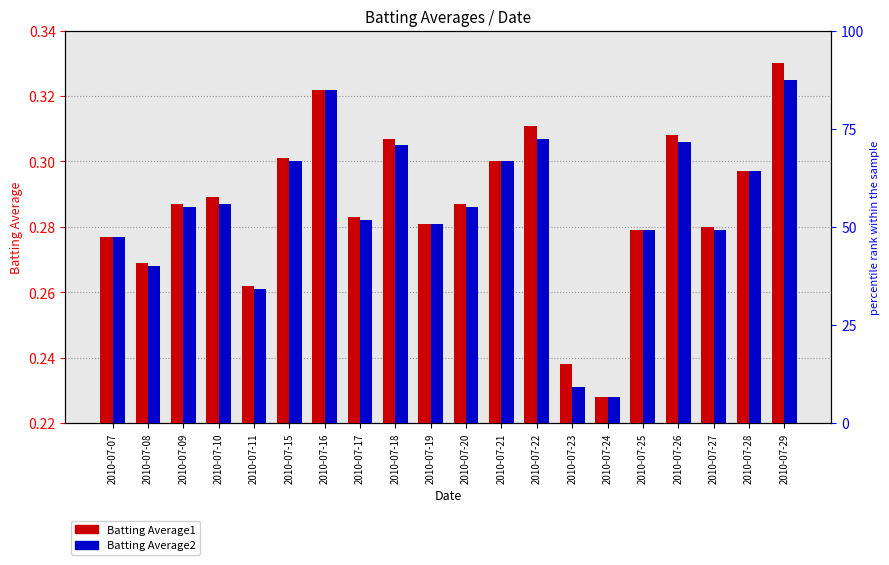

Is it true that Batting Average2 equals 0.2 at 2010-07-24?

True